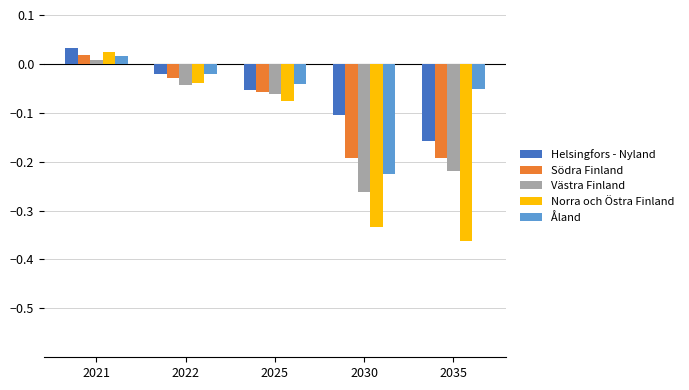

What is the sum of all Västra Finland values?

-0.6